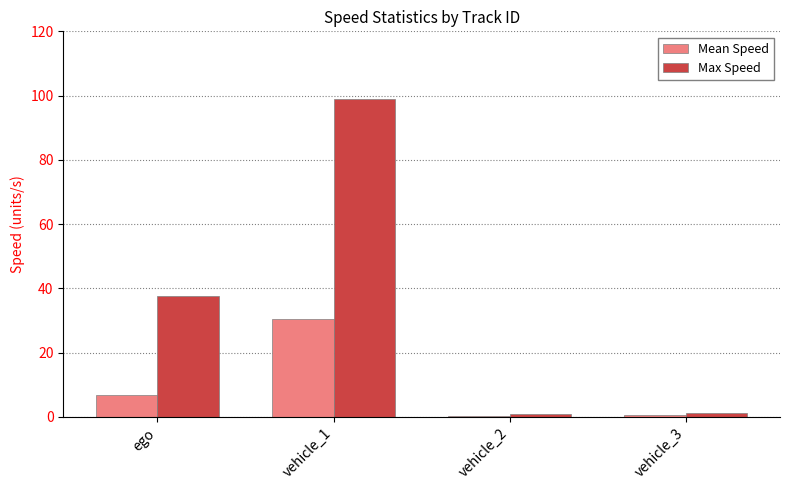

What is the label of the 1st bar from the left?

ego